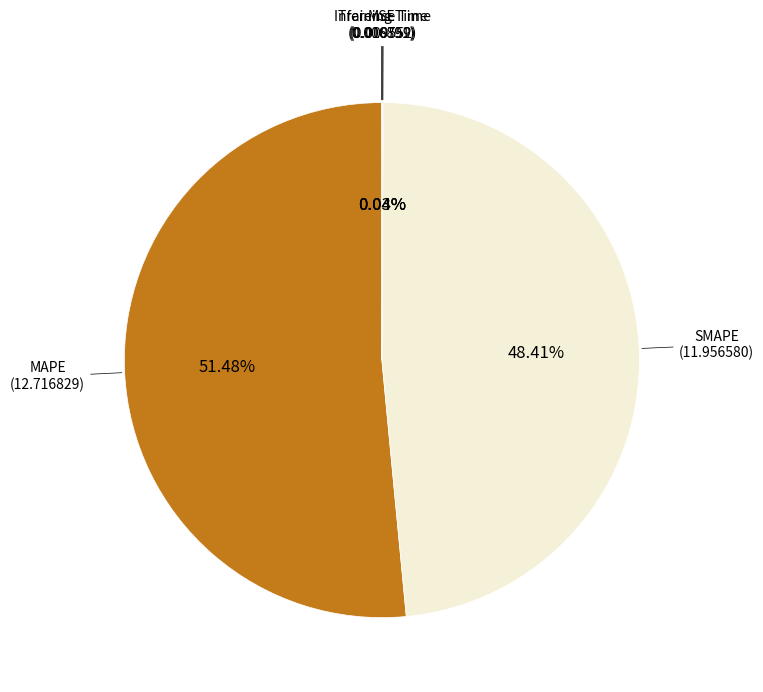

Does any single category account for the majority?

Yes